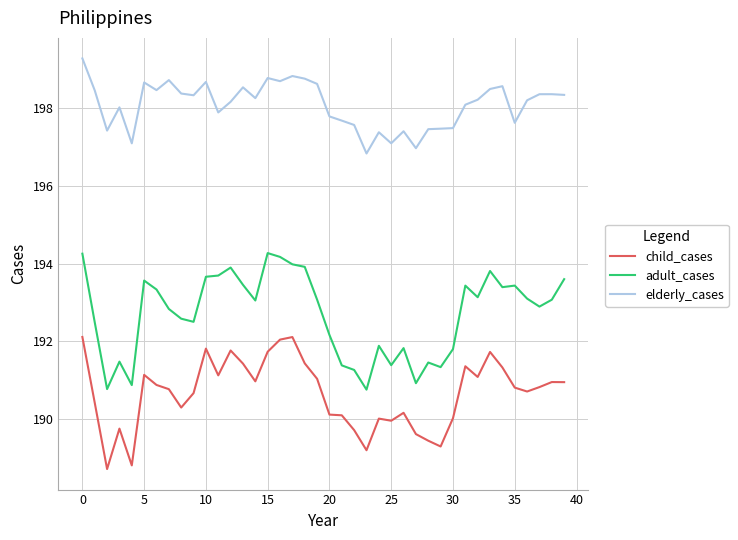

Rank the series by their average value, from lowest to highest.

child_cases, adult_cases, elderly_cases